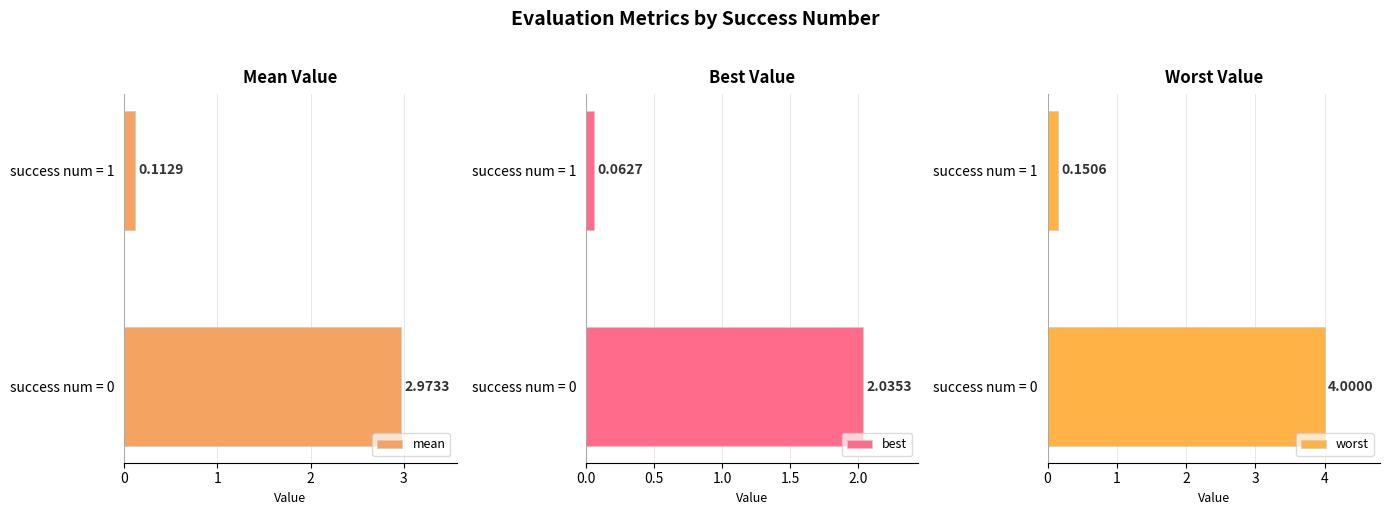

Which series has the largest range (max minus min)?

worst